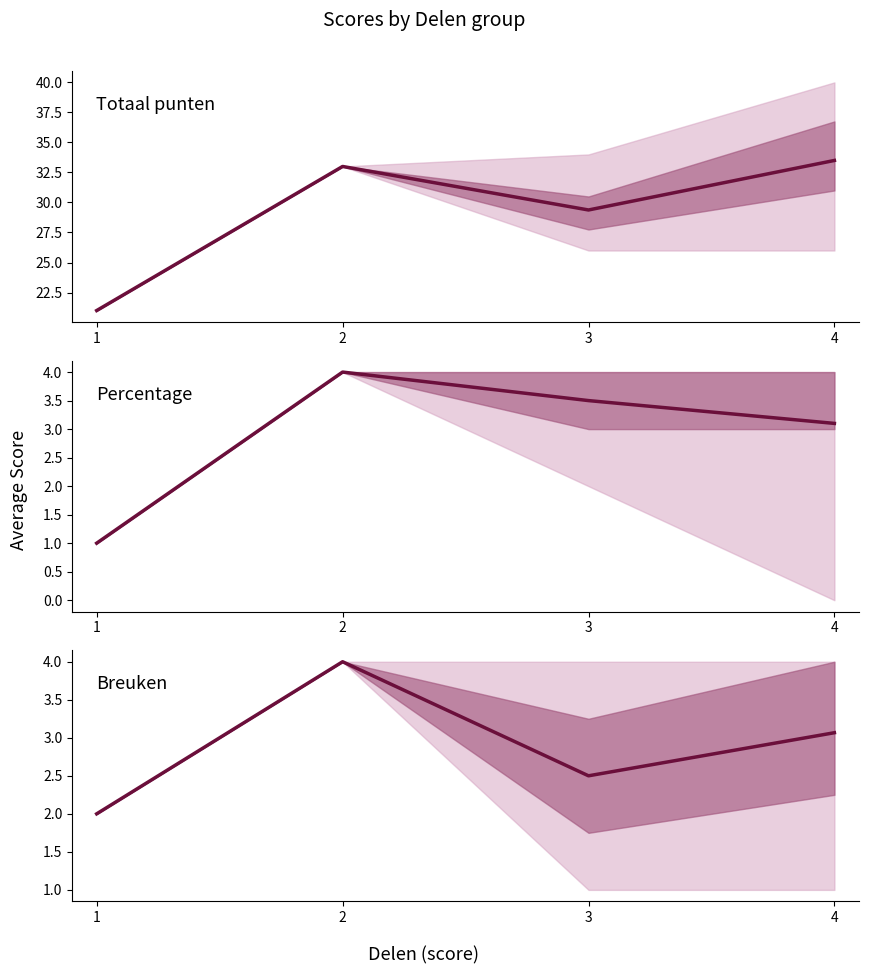

What is the difference between the Totaal punten values at 2 and 4?

0.5